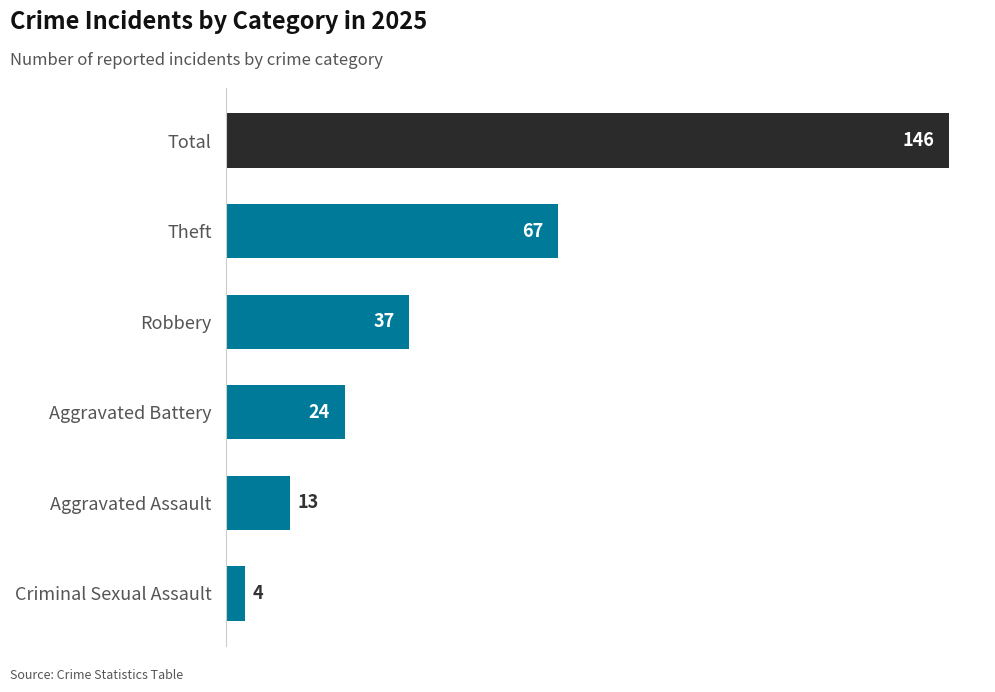

Rank the categories by value from lowest to highest.

Criminal Sexual Assault, Aggravated Assault, Aggravated Battery, Robbery, Theft, Total